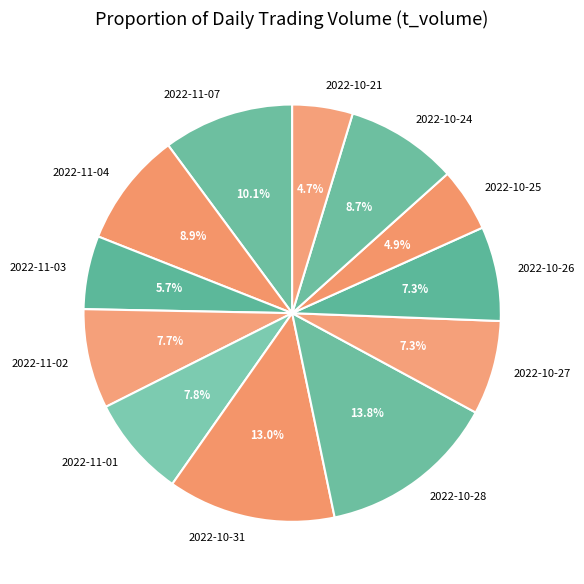

Is there any slice that represents more than half of the pie?

No